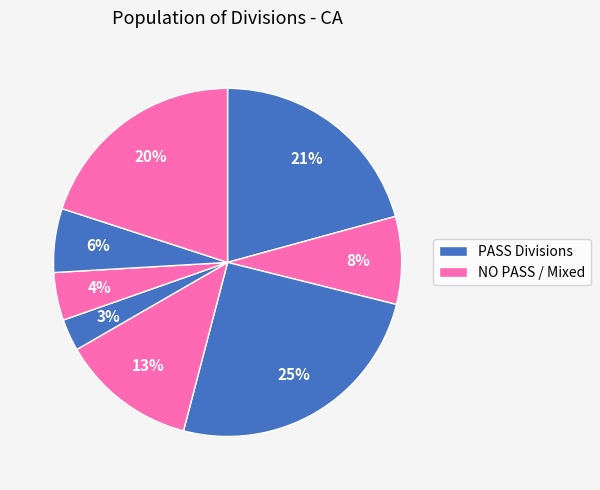

How many slices are in this pie chart?

8